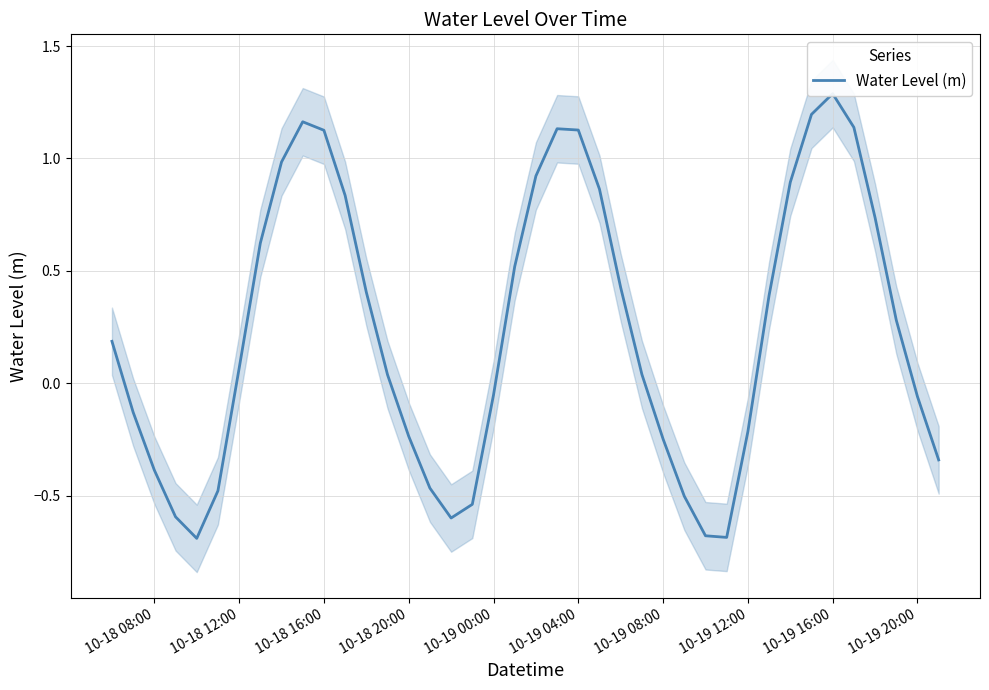

How many interior local peaks (higher than both neighbors) does the data have?

3